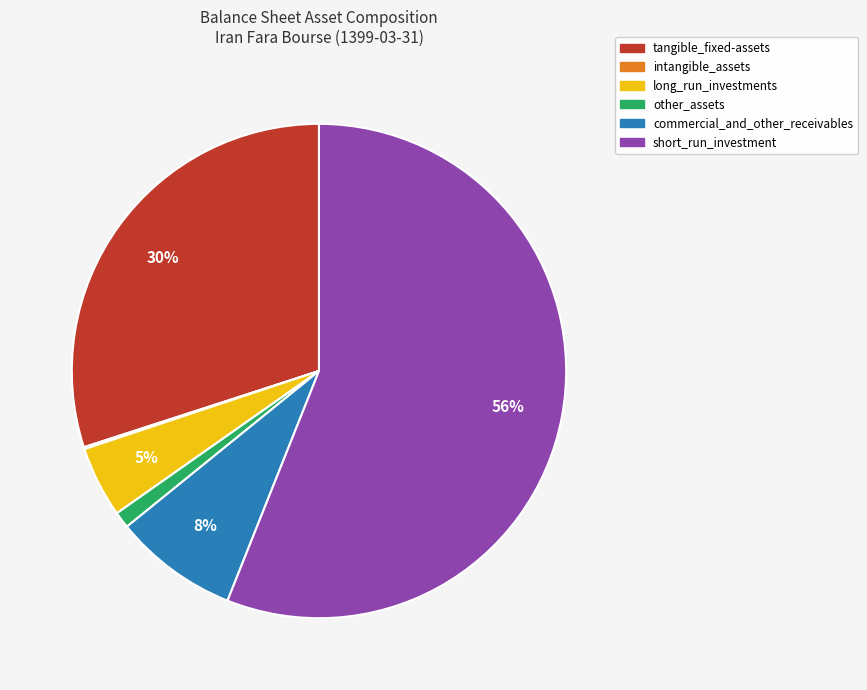

Between short_run_investment and tangible_fixed-assets, which is larger?

short_run_investment